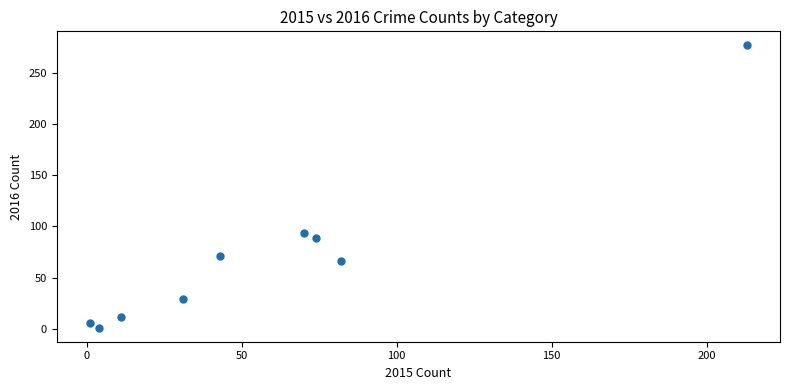

What Y value in the scatter plot is closest to 139?

94